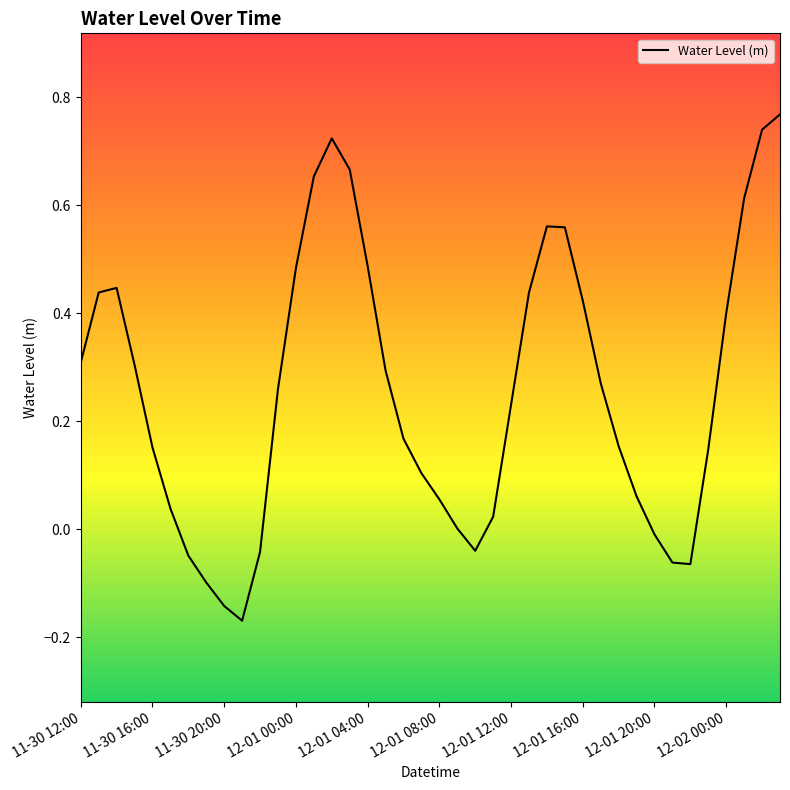

What is the difference between the maximum and minimum values?

0.9